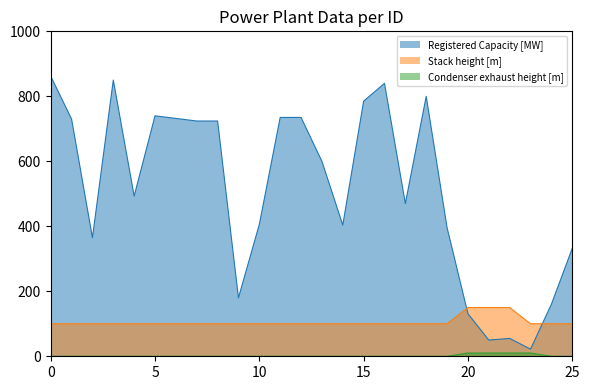

Reading left to right, what are all the values shown in this chart?

Registered Capacity [MW]: 862.0	730.0	365.0	850.0	493.0	740.0	732.0	724.0	724.0	180.0	405.9	735.0	735.0	600.0	403.8	785.0	840.0	470.0	800.0	395.7	131.0	49.8	55.0	22.0	160.0	332.0
Stack height [m]: 100.0	100.0	100.0	100.0	100.0	100.0	100.0	100.0	100.0	100.0	100.0	100.0	100.0	100.0	100.0	100.0	100.0	100.0	100.0	100.0	150.0	150.0	150.0	100.0	100.0	100.0
Condenser exhaust height [m]: 0.0	0.0	0.0	0.0	0.0	0.0	0.0	0.0	0.0	0.0	0.0	0.0	0.0	0.0	0.0	0.0	0.0	0.0	0.0	0.0	10.0	10.0	10.0	10.0	0.0	0.0